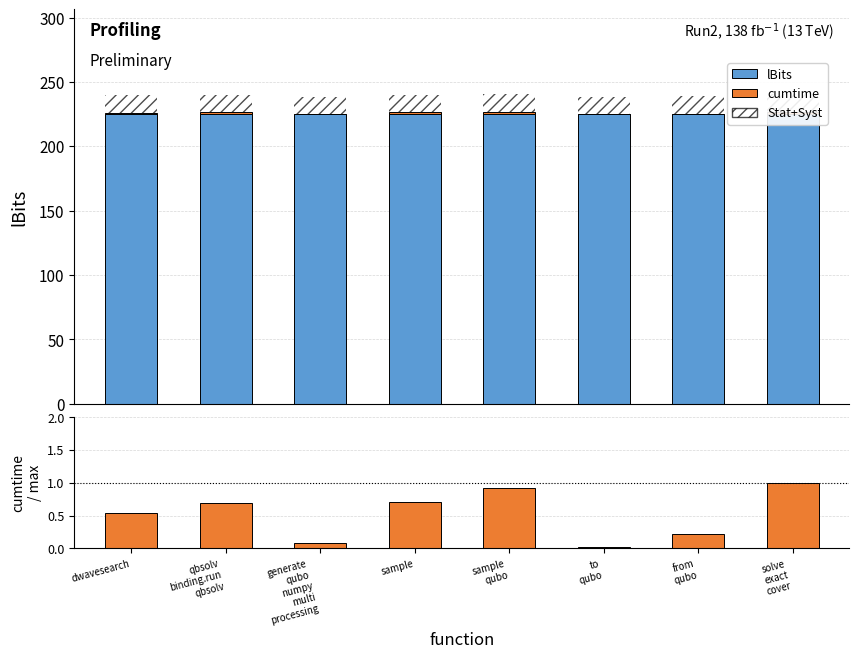

Is it true that cumtime / max equals 0.3 at sample
qubo?

False